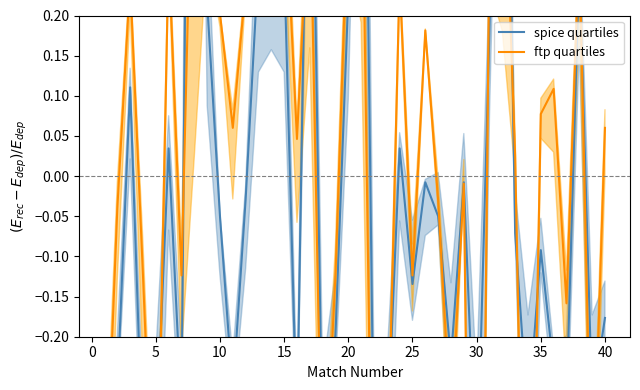

How many interior local peaks does the ftp quartiles series have?

13